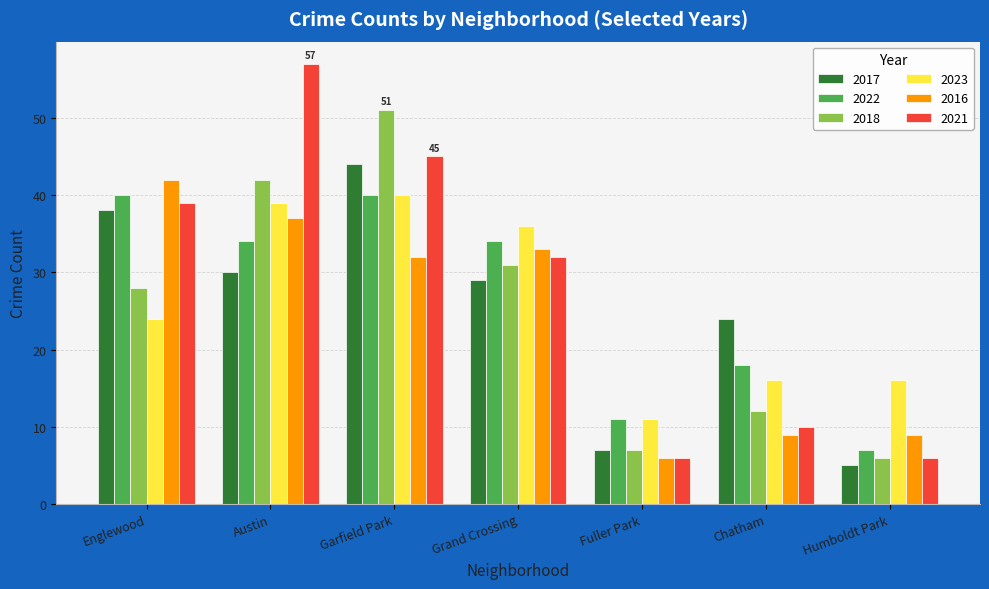

The 2023 series shows 42 at Englewood. True or false?

False